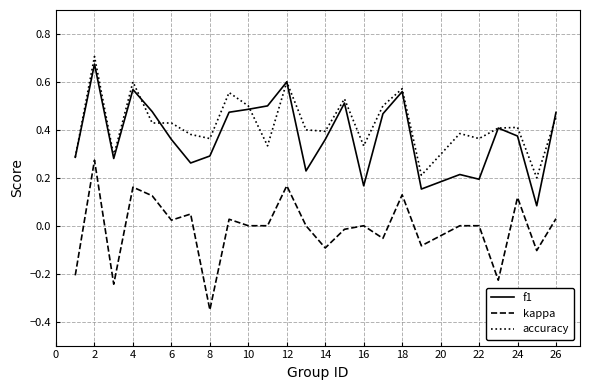

True or false: f1 and kappa intersect in this chart.

False